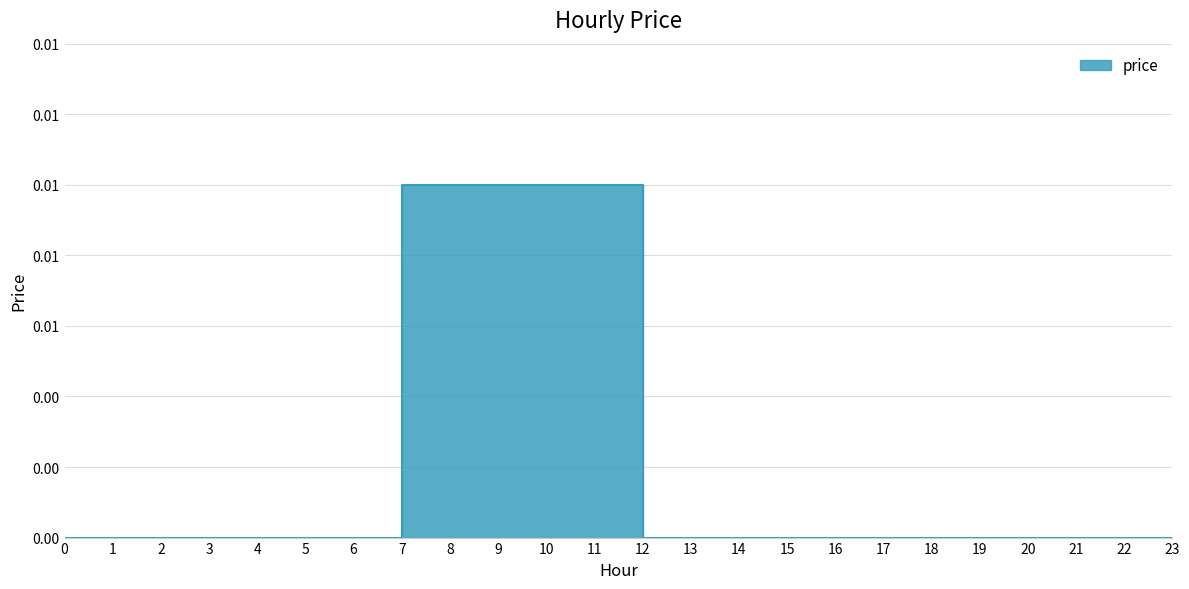

How many data points are above 0?

5